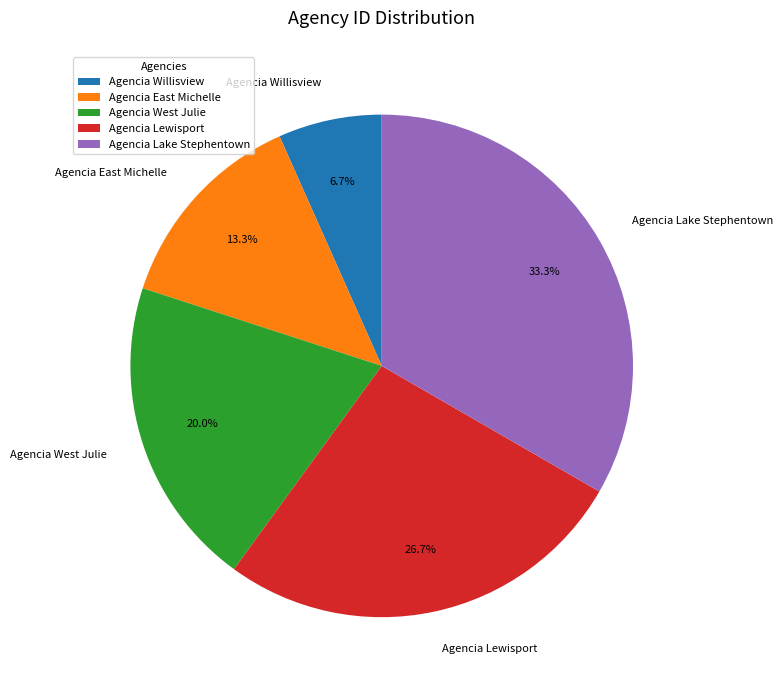

Is Agencia Lewisport the majority of the pie?

No